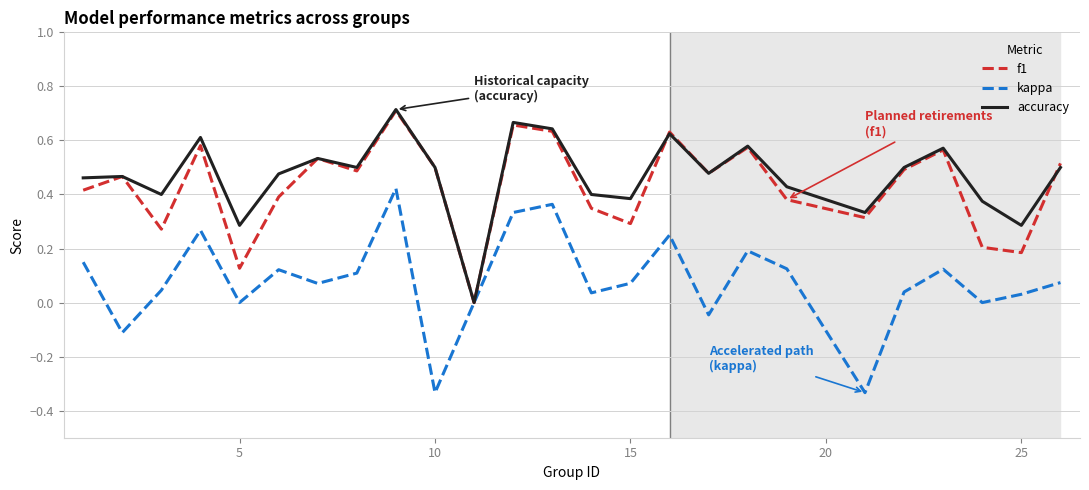

What are all the series names shown in the legend?

f1, kappa, accuracy